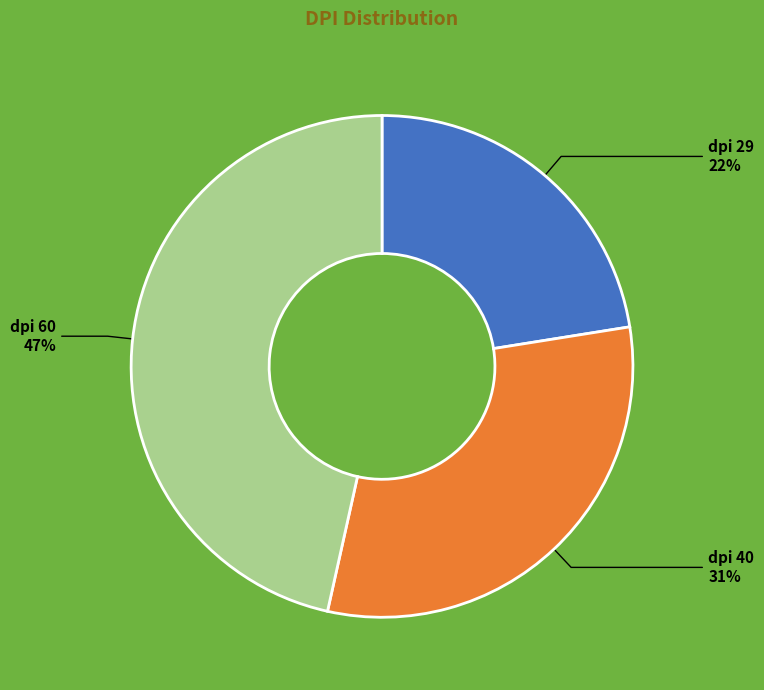

Does any single category account for the majority?

No